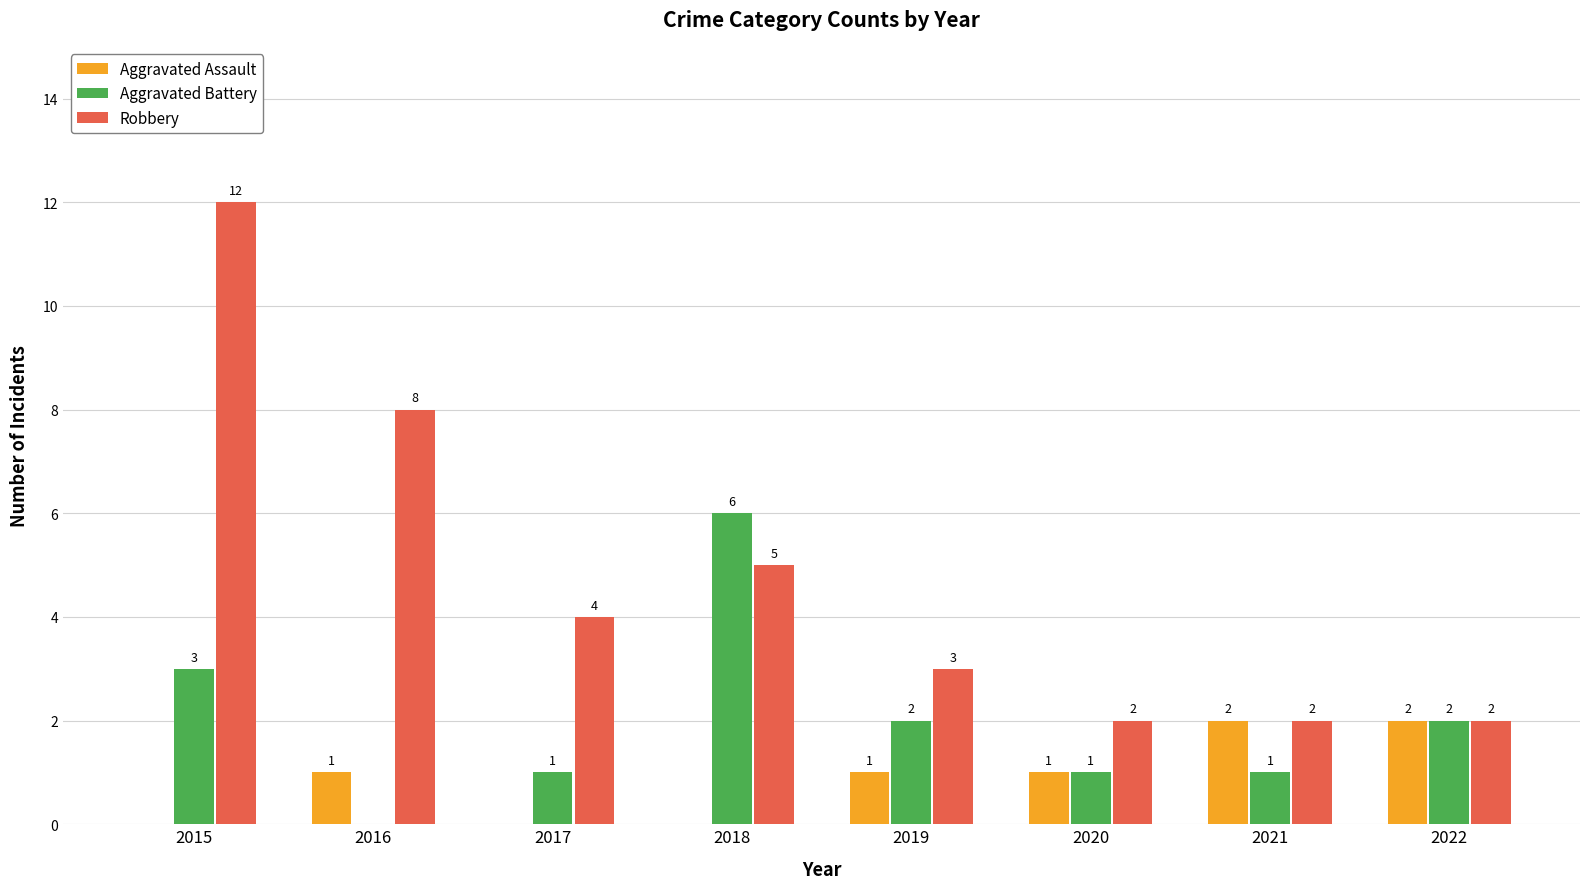

How many distinct data groups are displayed?

3